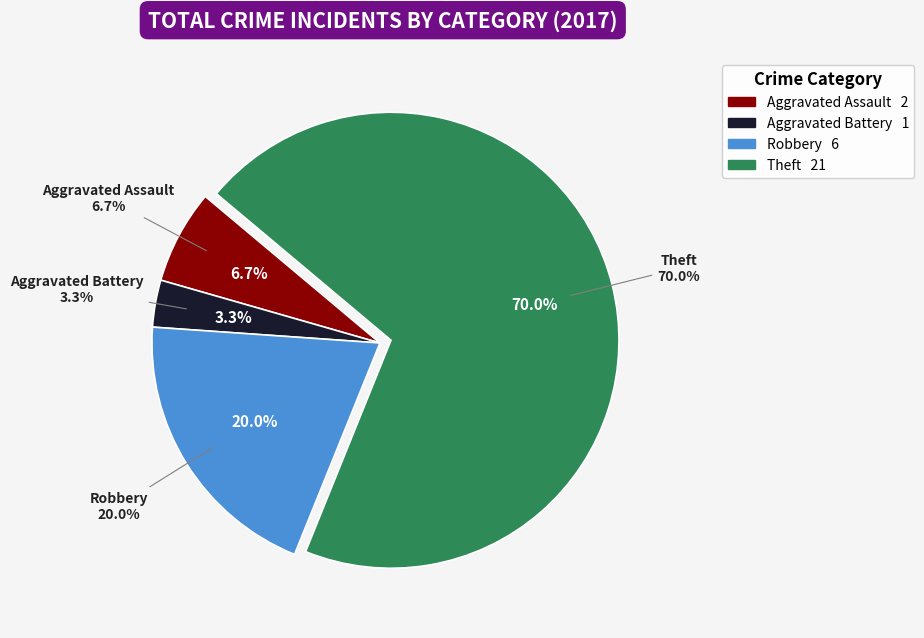

What is the smallest slice in the pie chart?

Aggravated Battery